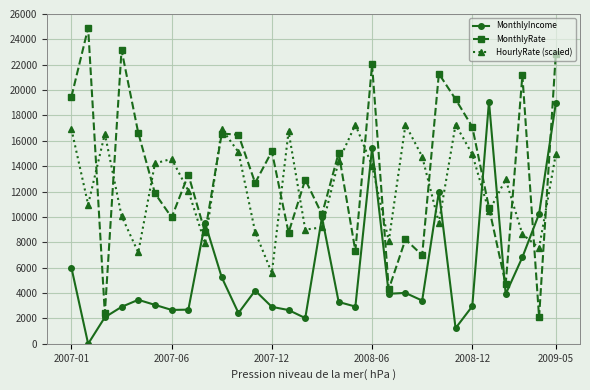

What is the maximum value for MonthlyIncome?

19094